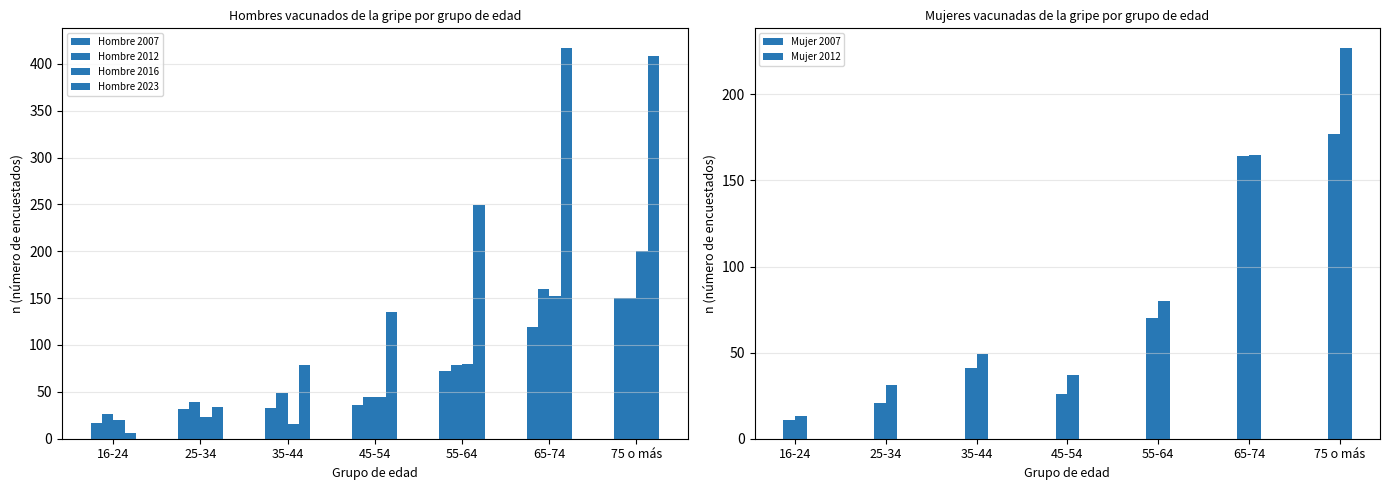

Reading left to right, extract all data points from this chart.

Hombre 2007: 16-24=17	25-34=32	35-44=33	45-54=36	55-64=72	65-74=119	75 o más=150
Hombre 2012: 16-24=26	25-34=39	35-44=49	45-54=45	55-64=79	65-74=160	75 o más=150
Hombre 2016: 16-24=20	25-34=23	35-44=16	45-54=45	55-64=80	65-74=152	75 o más=200
Hombre 2023: 16-24=6	25-34=34	35-44=79	45-54=135	55-64=249	65-74=417	75 o más=408
Mujer 2007: 16-24=11	25-34=21	35-44=41	45-54=26	55-64=70	65-74=164	75 o más=177
Mujer 2012: 16-24=13	25-34=31	35-44=49	45-54=37	55-64=80	65-74=165	75 o más=227